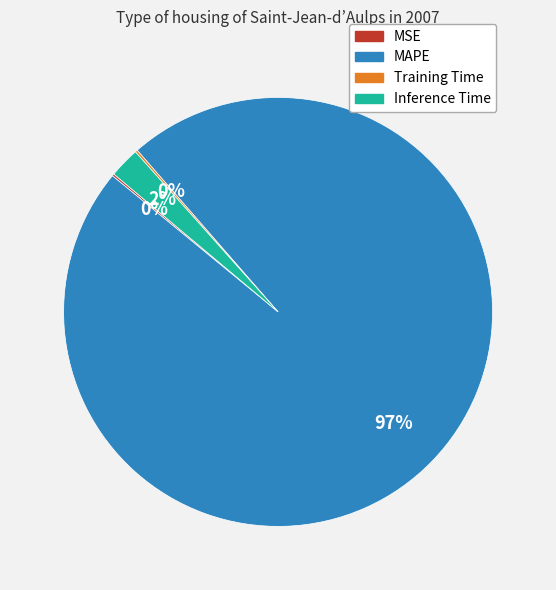

Is there a majority slice in this chart?

Yes